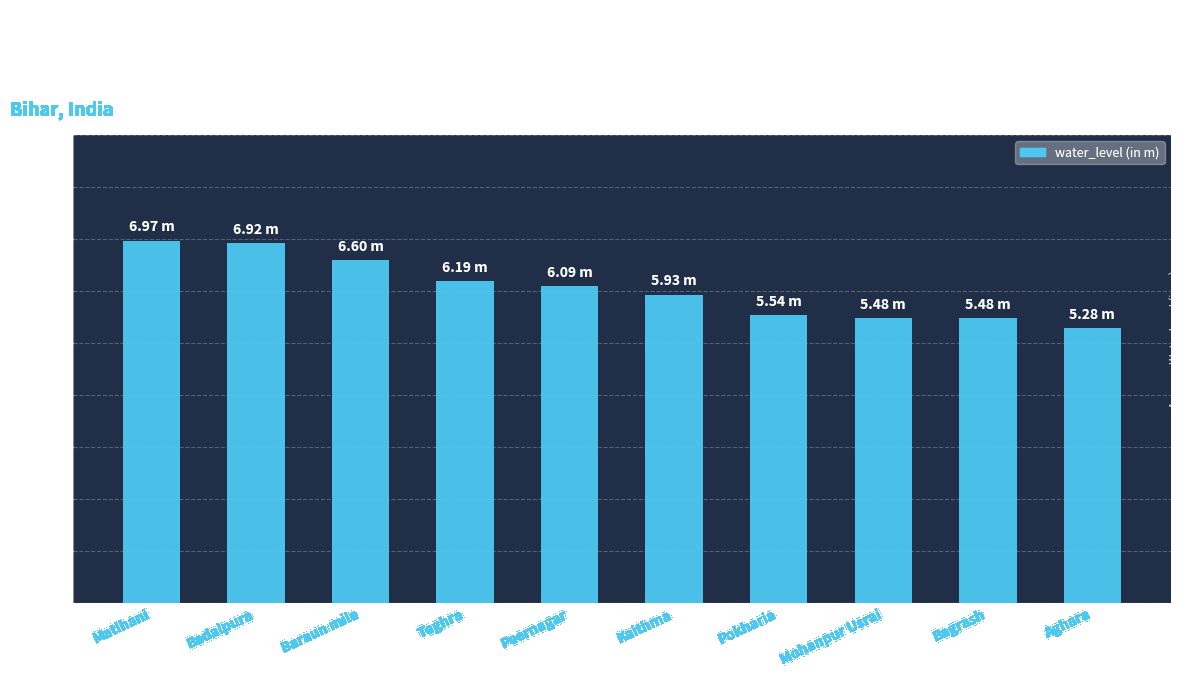

Count the number of values greater than 6.

5